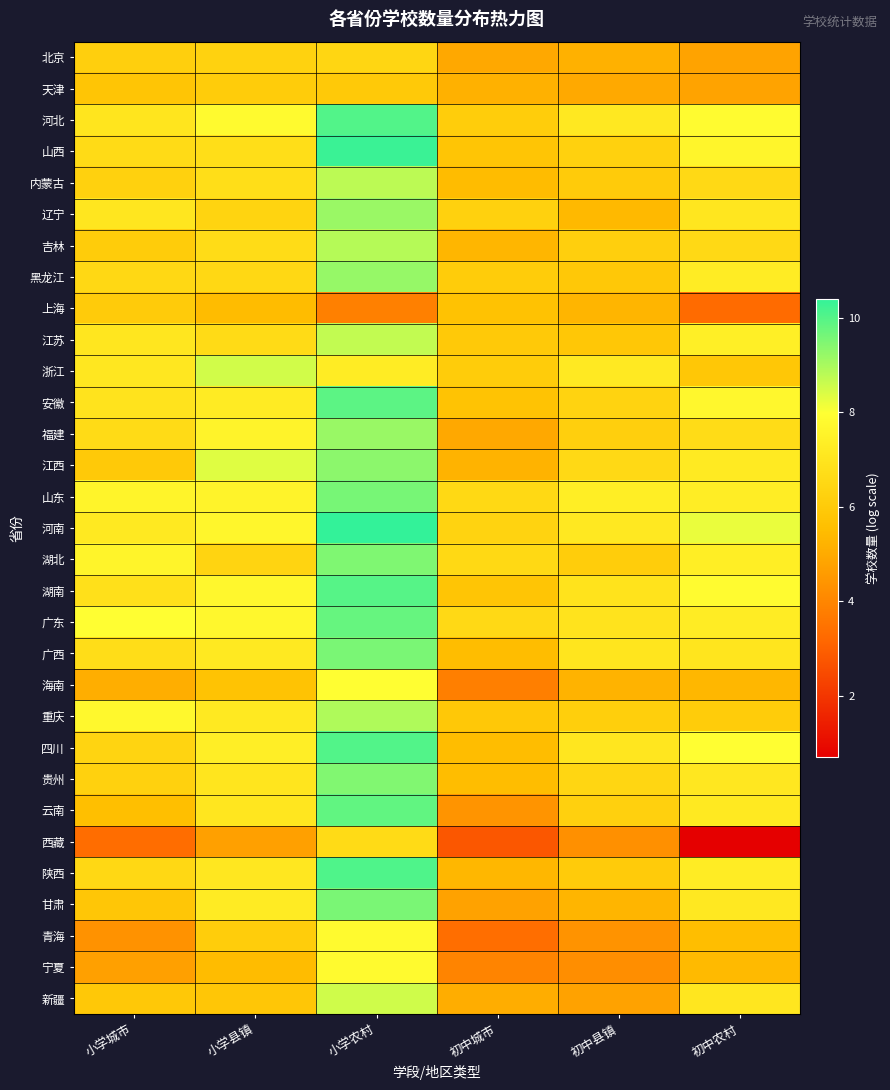

Reading right to left, transcribe all the data shown in this chart.

北京: 初中农村=4.8	初中县镇=5.2	初中城市=4.9	小学农村=6.4	小学县镇=6.3	小学城市=6.2
天津: 初中农村=4.8	初中县镇=5.0	初中城市=5.2	小学农村=6.0	小学县镇=6.0	小学城市=5.8
河北: 初中农村=7.8	初中县镇=7.1	初中城市=6.1	小学农村=10.0	小学县镇=7.8	小学城市=7.0
山西: 初中农村=7.6	初中县镇=6.3	初中城市=5.8	小学农村=10.3	小学县镇=6.7	小学城市=6.6
内蒙古: 初中农村=6.6	初中县镇=6.0	初中城市=5.5	小学农村=8.8	小学县镇=6.7	小学城市=6.3
辽宁: 初中农村=7.0	初中县镇=5.4	初中城市=6.3	小学农村=9.2	小学县镇=6.4	小学城市=7.1
吉林: 初中农村=6.6	初中县镇=6.2	初中城市=5.3	小学农村=8.8	小学县镇=6.7	小学城市=6.1
黑龙江: 初中农村=7.3	初中县镇=5.9	初中城市=6.1	小学农村=9.2	小学县镇=6.5	小学城市=6.5
上海: 初中农村=3.3	初中县镇=5.3	初中城市=5.7	小学农村=3.8	小学县镇=5.5	小学城市=6.0
江苏: 初中农村=7.4	初中县镇=5.9	初中城市=6.0	小学农村=8.7	小学县镇=6.6	小学城市=7.1
浙江: 初中农村=5.9	初中县镇=7.2	初中城市=6.1	小学农村=7.3	小学县镇=8.5	小学城市=7.1
安徽: 初中农村=7.7	初中县镇=6.3	初中城市=5.7	小学农村=9.9	小学县镇=7.2	小学城市=6.9
福建: 初中农村=6.7	初中县镇=6.2	初中城市=4.9	小学农村=9.2	小学县镇=7.5	小学城市=6.6
江西: 初中农村=7.2	初中县镇=6.6	初中城市=5.2	小学农村=9.3	小学县镇=8.3	小学城市=6.0
山东: 初中农村=7.3	初中县镇=7.3	初中城市=6.5	小学农村=9.6	小学县镇=7.6	小学城市=7.6
河南: 初中农村=8.2	初中县镇=7.1	初中城市=6.3	小学农村=10.4	小学县镇=7.6	小学城市=7.2
湖北: 初中农村=7.3	初中县镇=6.1	初中城市=6.5	小学农村=9.5	小学县镇=6.4	小学城市=7.6
湖南: 初中农村=7.9	初中县镇=6.9	初中城市=5.8	小学农村=10.0	小学县镇=7.7	小学城市=6.8
广东: 初中农村=7.3	初中县镇=7.0	初中城市=6.6	小学农村=9.8	小学县镇=7.7	小学城市=7.9
广西: 初中农村=7.0	初中县镇=7.0	初中城市=5.5	小学农村=9.5	小学县镇=7.1	小学城市=6.7
海南: 初中农村=5.3	初中县镇=5.2	初中城市=3.8	小学农村=7.9	小学县镇=5.7	小学城市=5.1
重庆: 初中农村=6.1	初中县镇=6.2	初中城市=5.9	小学农村=8.9	小学县镇=7.1	小学城市=7.7
四川: 初中农村=7.9	初中县镇=7.1	初中城市=5.5	小学农村=10.0	小学县镇=7.4	小学城市=6.4
贵州: 初中农村=7.1	初中县镇=6.4	初中城市=5.5	小学农村=9.5	小学县镇=7.0	小学城市=6.3
云南: 初中农村=7.2	初中县镇=6.2	初中城市=4.4	小学农村=9.8	小学县镇=7.1	小学城市=5.6
西藏: 初中农村=0.7	初中县镇=4.3	初中城市=2.8	小学农村=6.6	小学县镇=4.7	小学城市=3.3
陕西: 初中农村=7.3	初中县镇=6.0	初中城市=5.3	小学农村=10.0	小学县镇=7.1	小学城市=6.5
甘肃: 初中农村=7.1	初中县镇=5.3	初中城市=4.8	小学农村=9.5	小学县镇=7.2	小学城市=5.8
青海: 初中农村=5.5	初中县镇=4.4	初中城市=3.4	小学农村=7.8	小学县镇=6.1	小学城市=4.3
宁夏: 初中农村=5.4	初中县镇=4.2	初中城市=4.0	小学农村=7.8	小学县镇=5.5	小学城市=4.7
新疆: 初中农村=7.1	初中县镇=4.8	初中城市=5.1	小学农村=8.5	小学县镇=5.8	小学城市=5.9